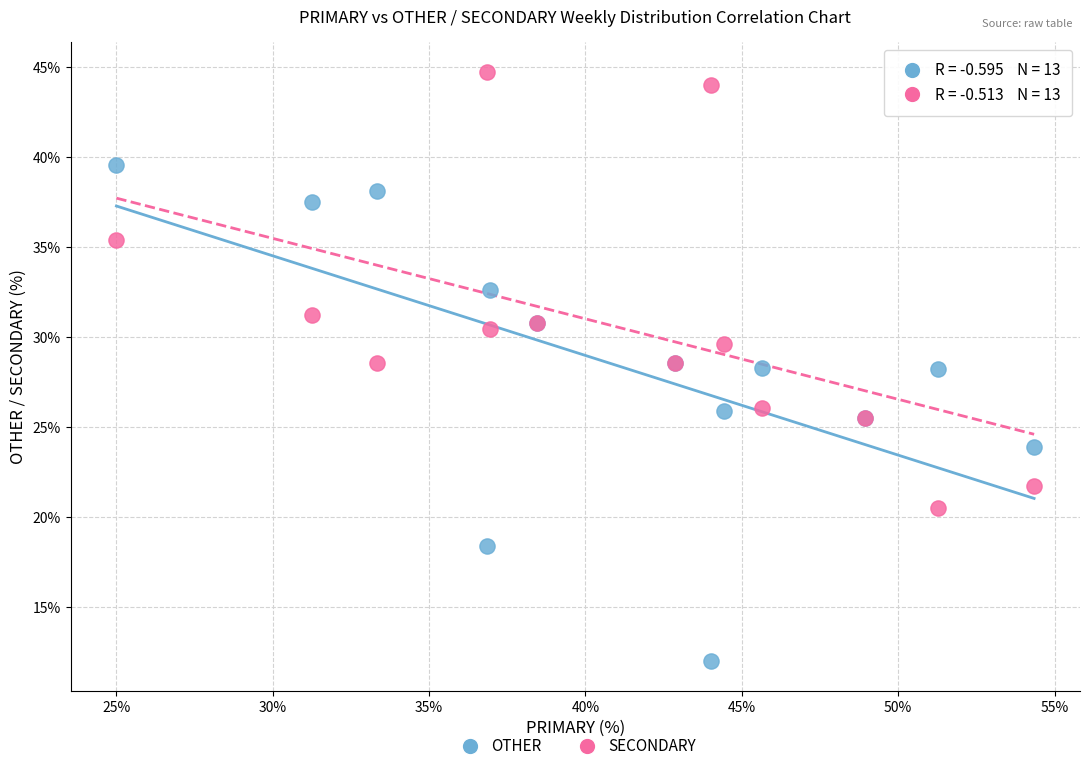

Which series has the largest Y range (max minus min)?

OTHER